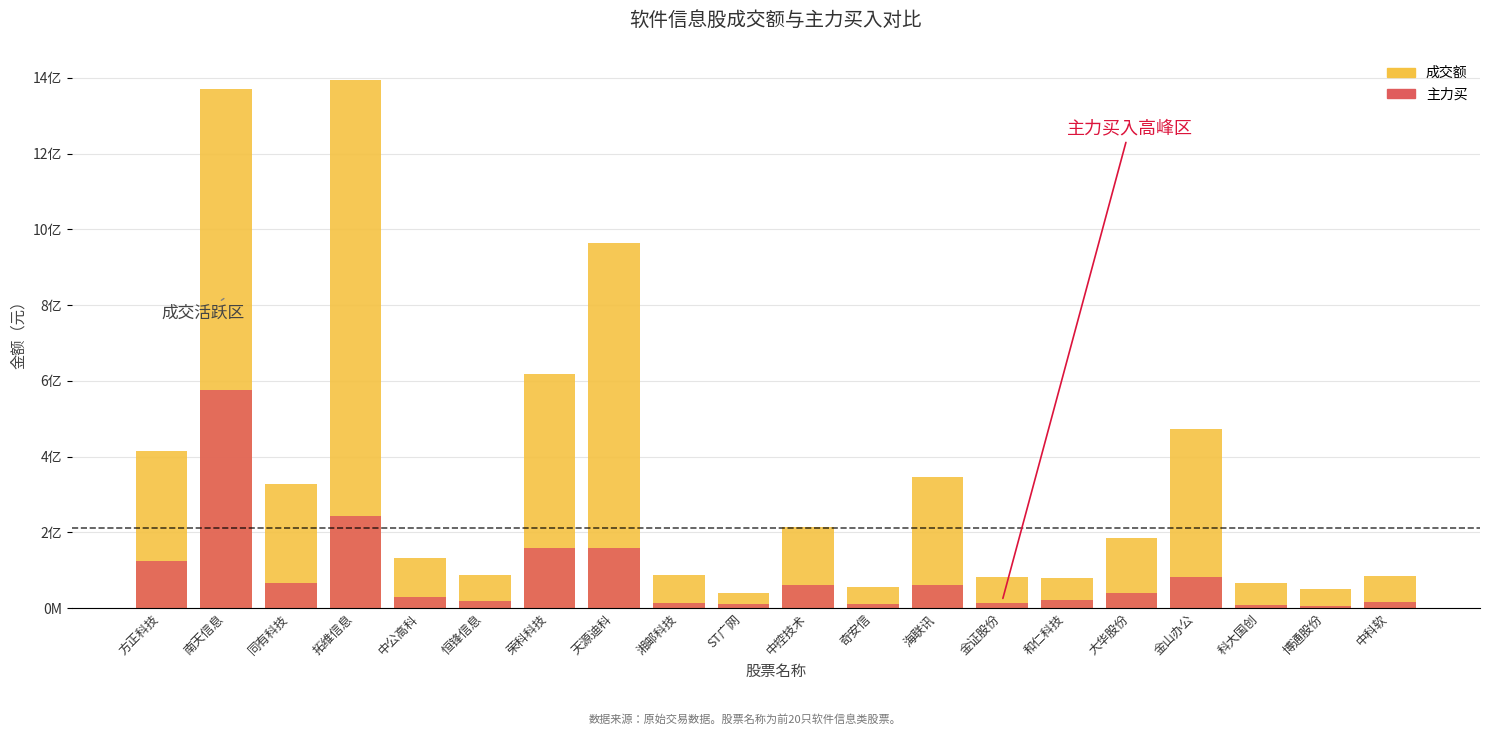

True or false: 成交额 has a value of 213981390 at 同有科技.

False